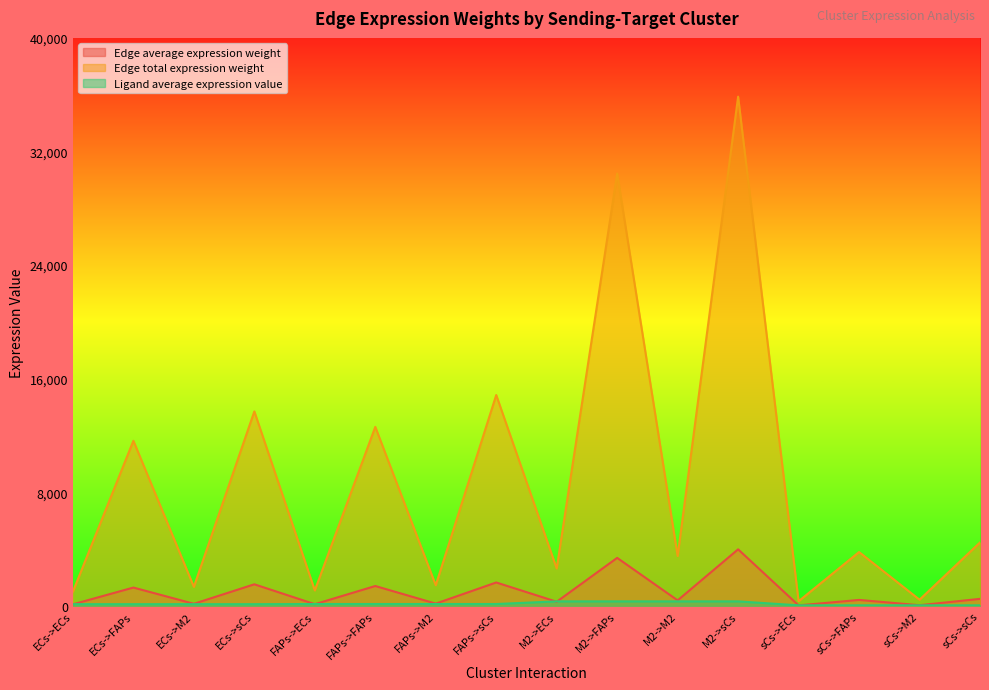

True or false: Edge average expression weight and Ligand average expression value cross at least once.

False